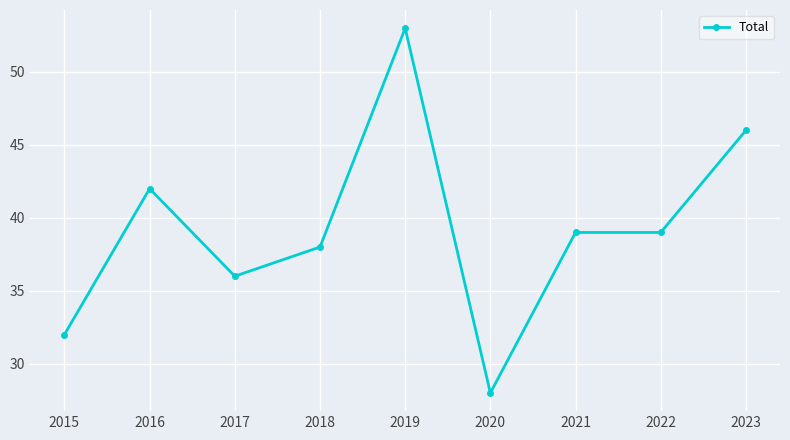

What is the smallest value displayed?

28